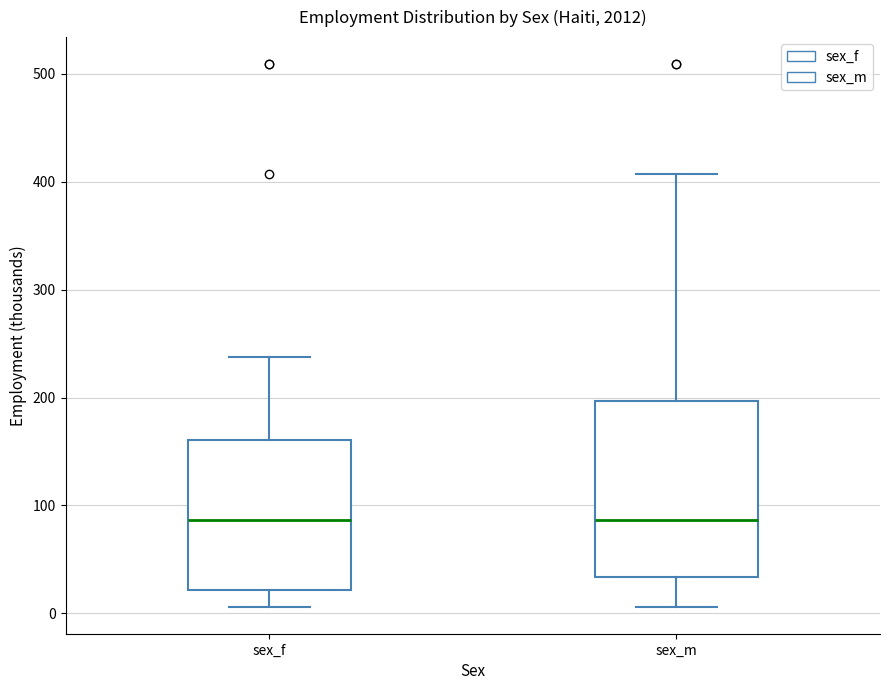

Where does the lower whisker of the box for sex_f end on the y-axis? The values are not printed on the chart, so give them approximately, as read against the axis.

10